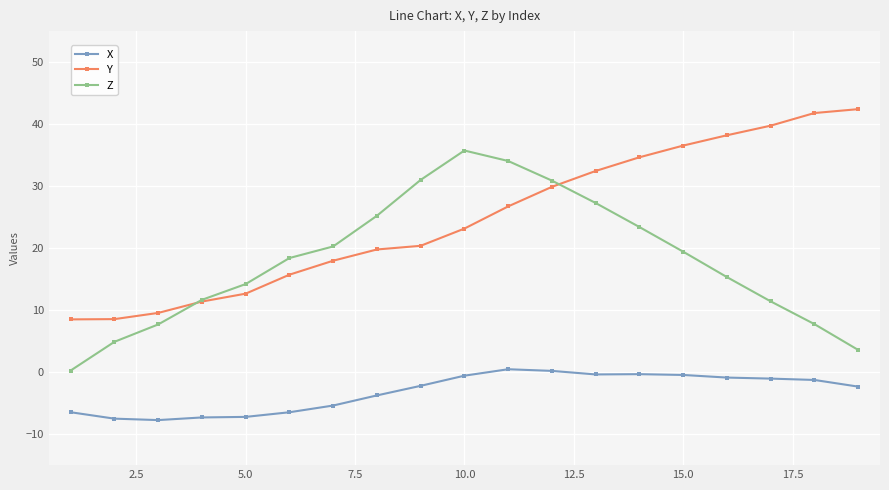

True or false: Y and X cross at least once.

False